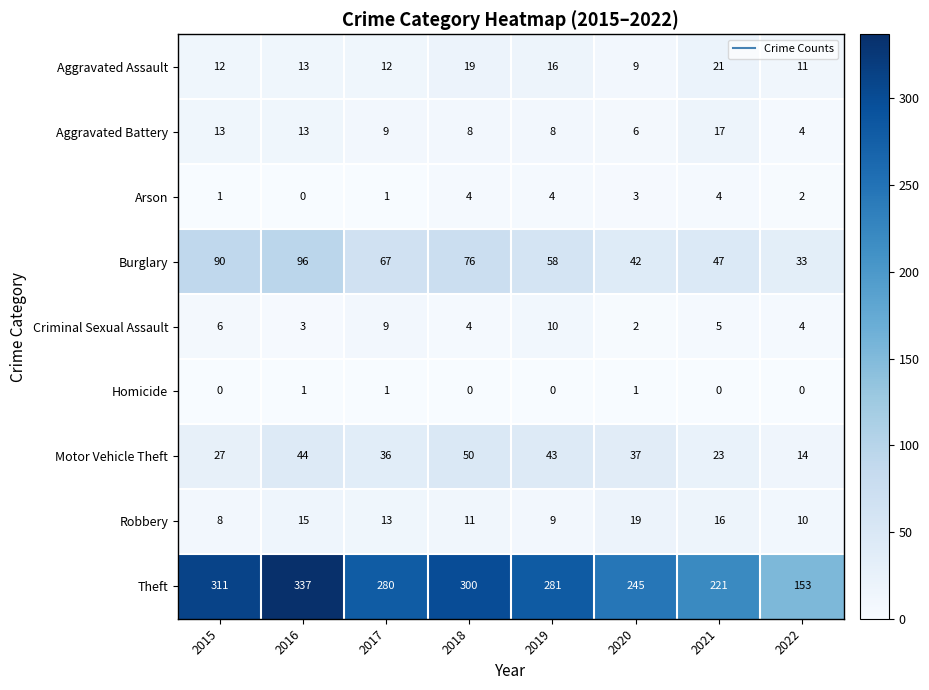

The Criminal Sexual Assault series shows 15 at 2017. True or false?

False